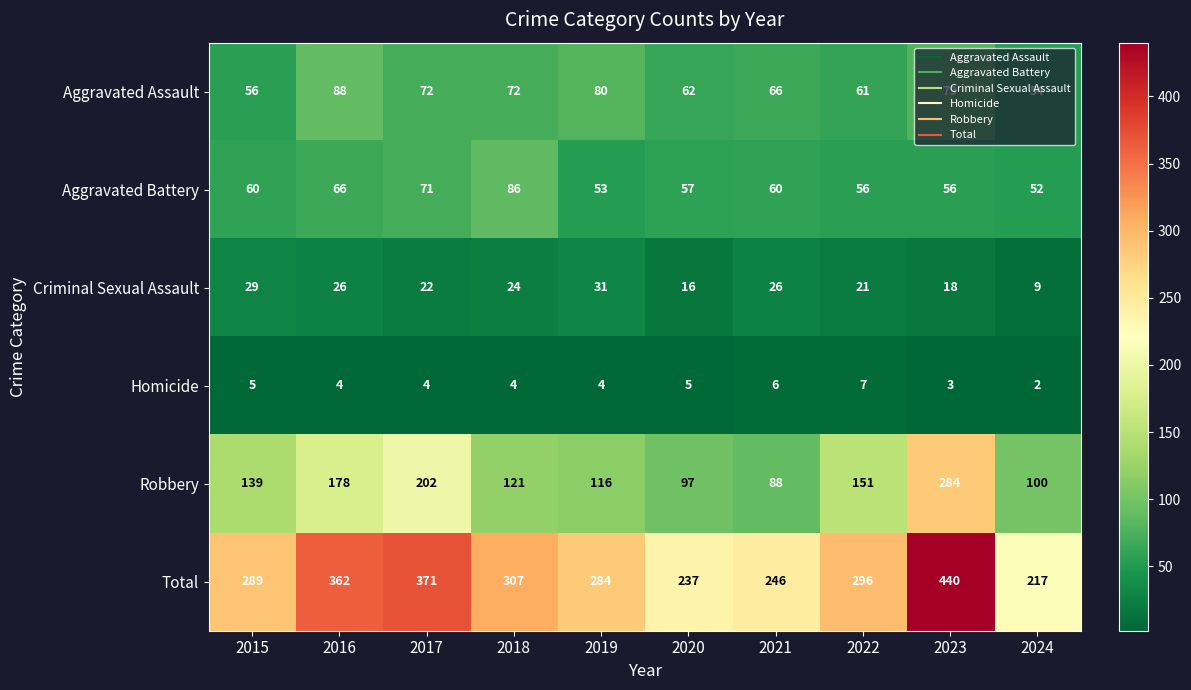

The Total series shows 419 at 2022. True or false?

False